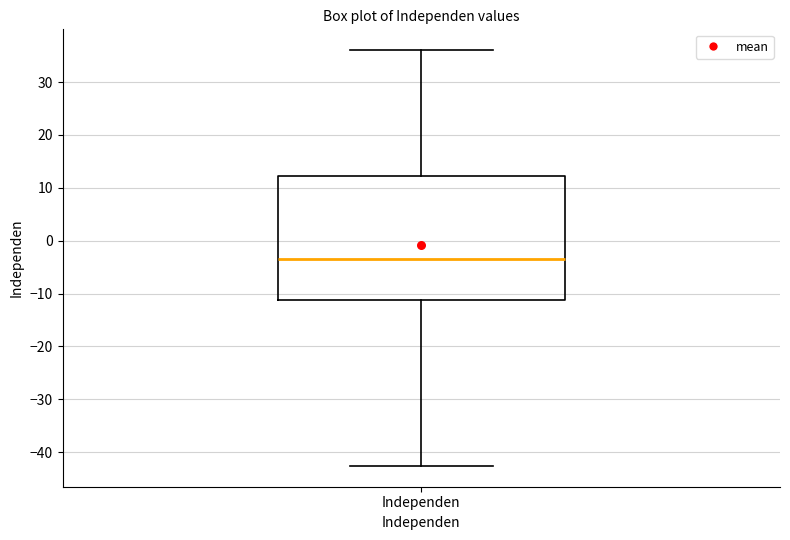

Where does the lower whisker of the box for Independen end on the y-axis? The values are not printed on the chart, so give them approximately, as read against the axis.

-43